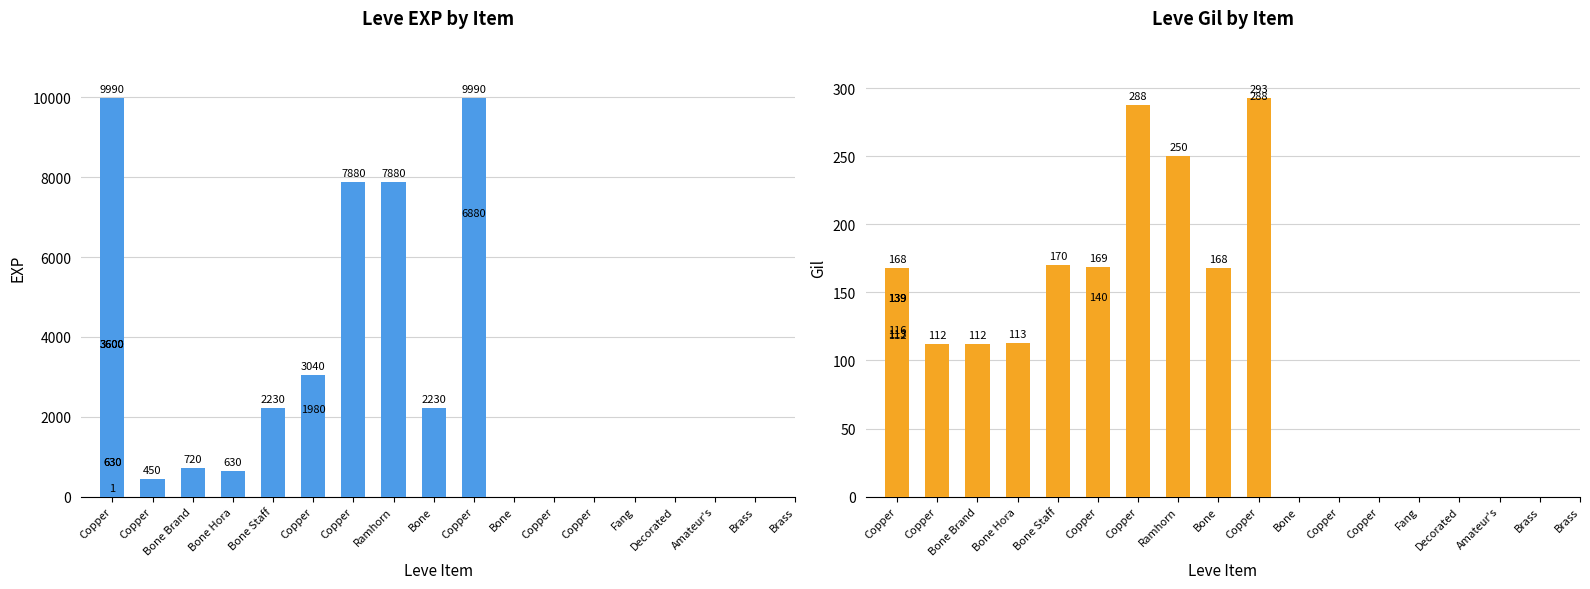

Which series has the largest total across all categories?

Leve EXP